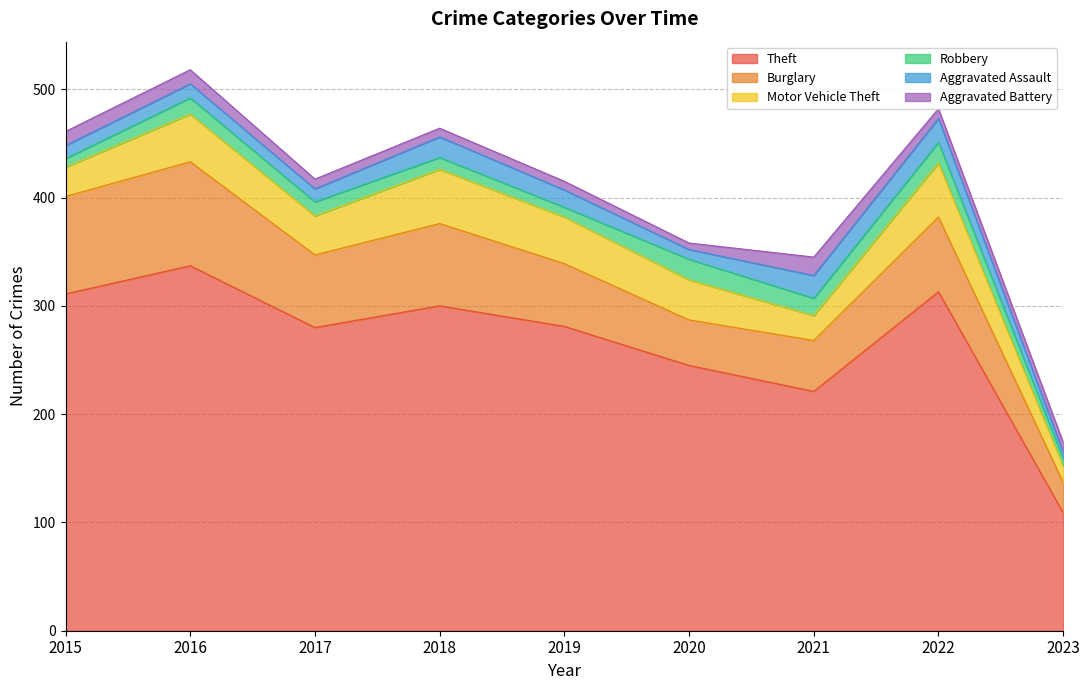

Reading left to right, what are all the values shown in this chart?

Theft: 311	337	280	300	281	245	221	313	109
Burglary: 90	96	67	76	58	42	47	69	28
Motor Vehicle Theft: 27	44	36	50	43	37	23	50	15
Robbery: 8	15	13	11	9	19	16	19	7
Aggravated Assault: 12	13	12	19	16	9	21	22	6
Aggravated Battery: 13	13	9	8	8	6	17	9	9